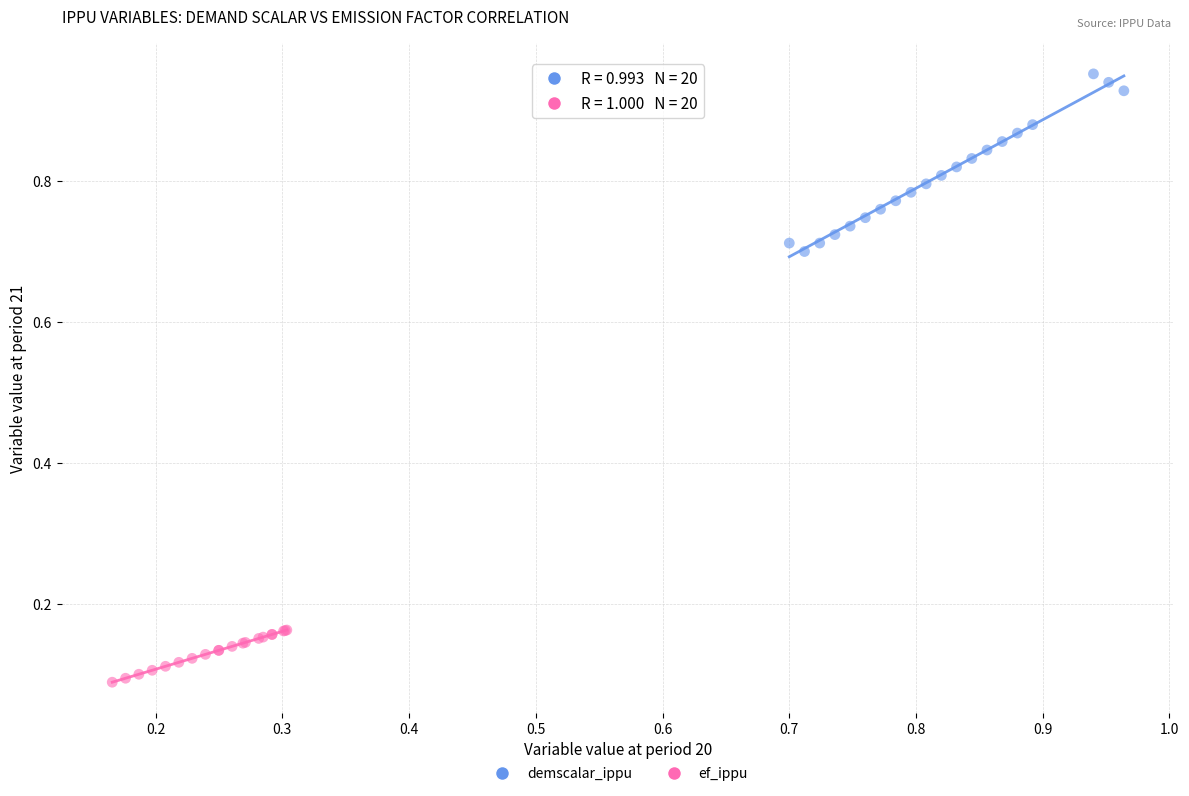

Which series contains the lowest Y value?

ef_ippu